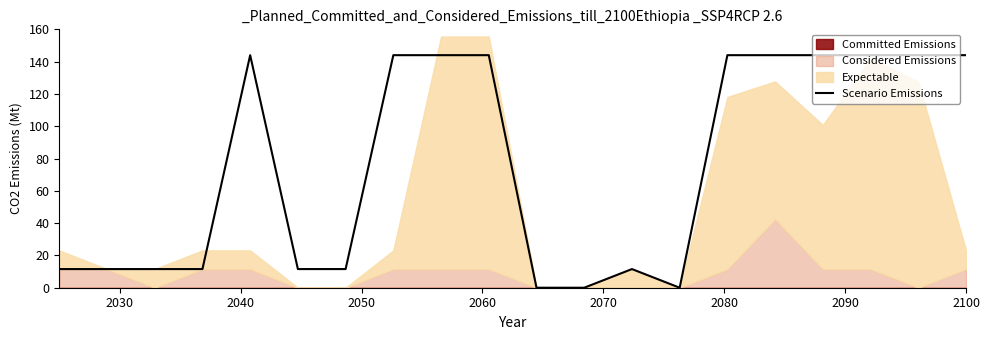

How many values are above zero?

17